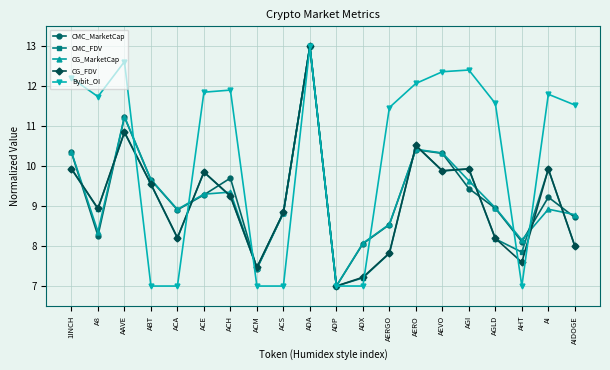

What is the label of the 17th point from the left?

AGLD